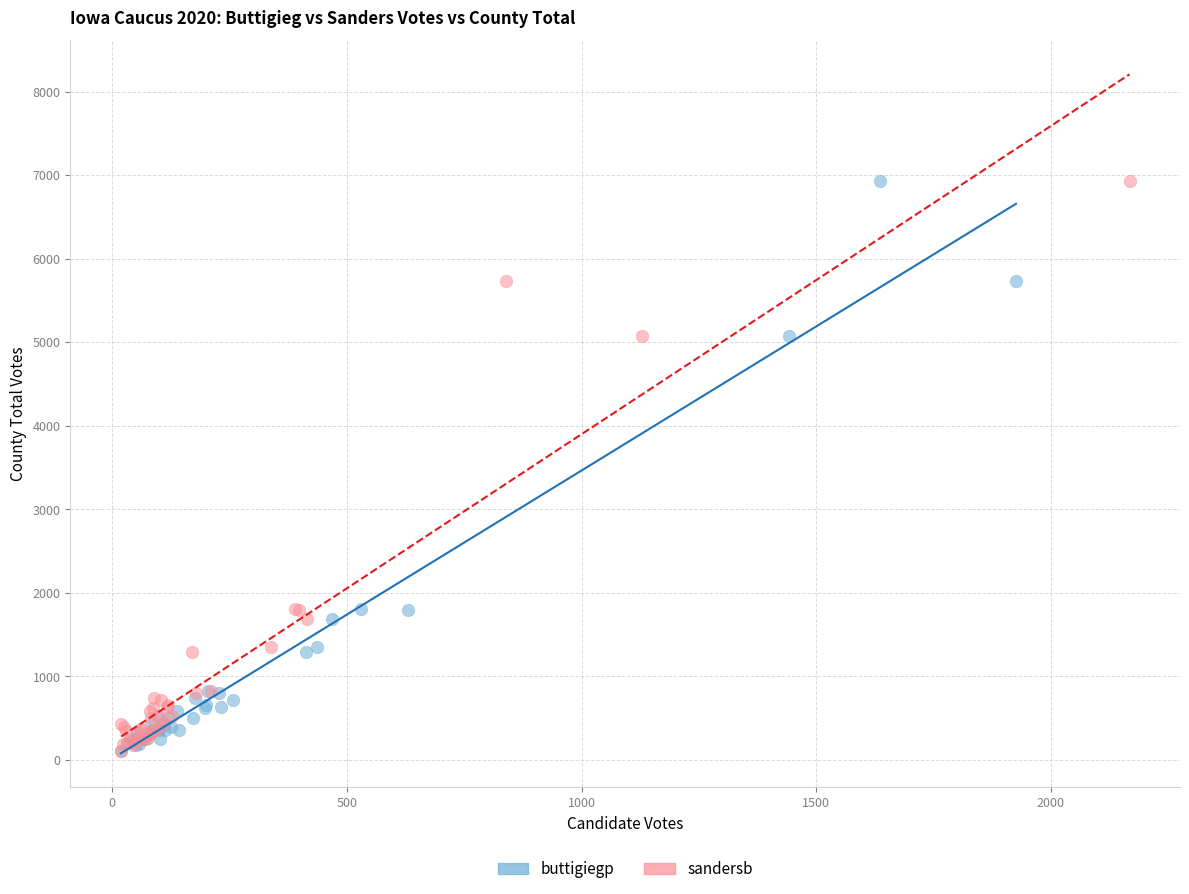

What are all the series names shown in the legend?

buttigiegp, sandersb